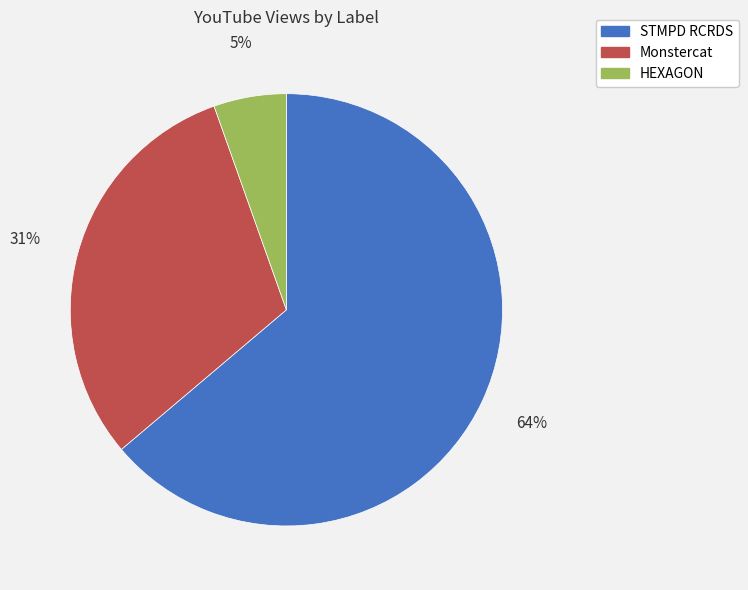

Does any single category account for the majority?

Yes